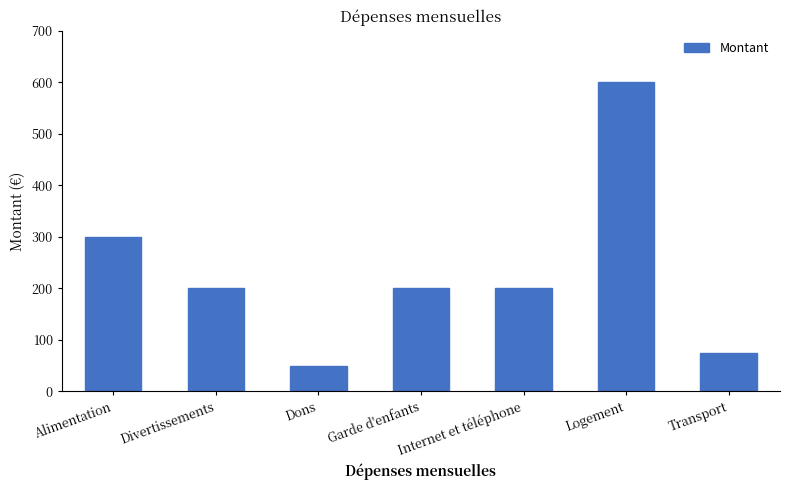

What is the difference between the second highest and second lowest values?

225